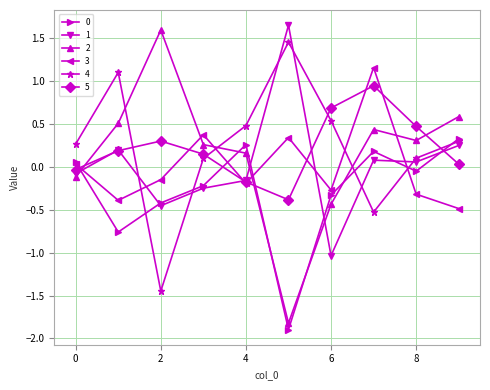

How many interior local valleys does the 4 series have?

2